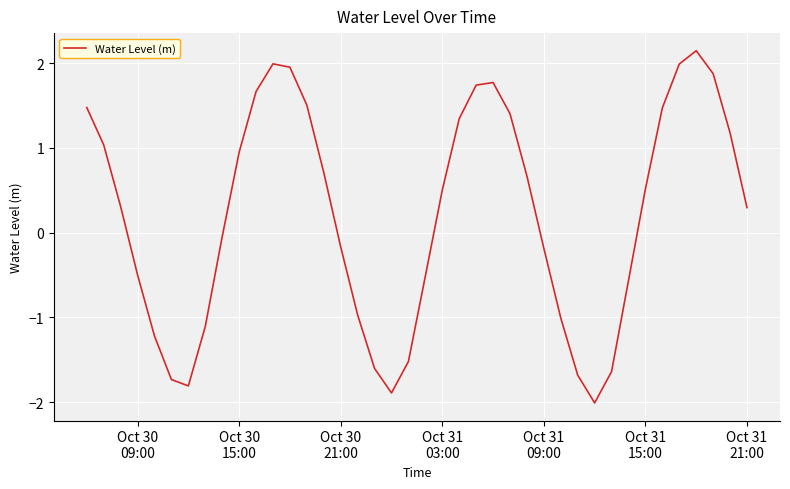

What is the minimum value shown in the chart?

-2.0